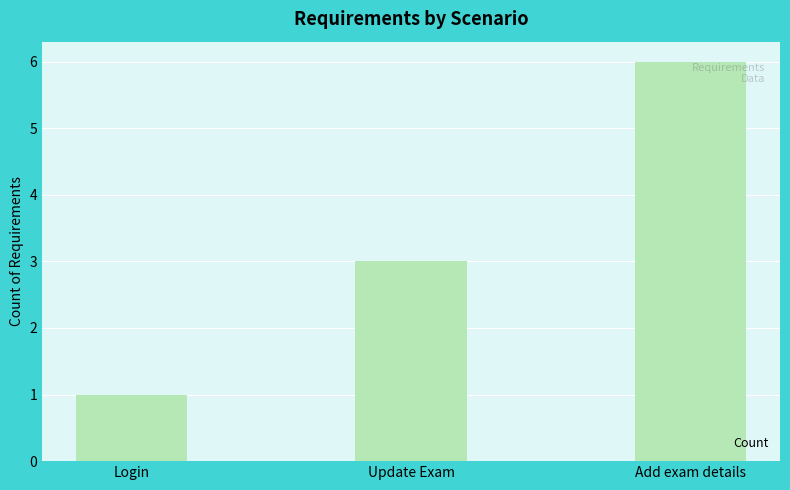

Which label corresponds to the largest value in the chart?

Add exam details